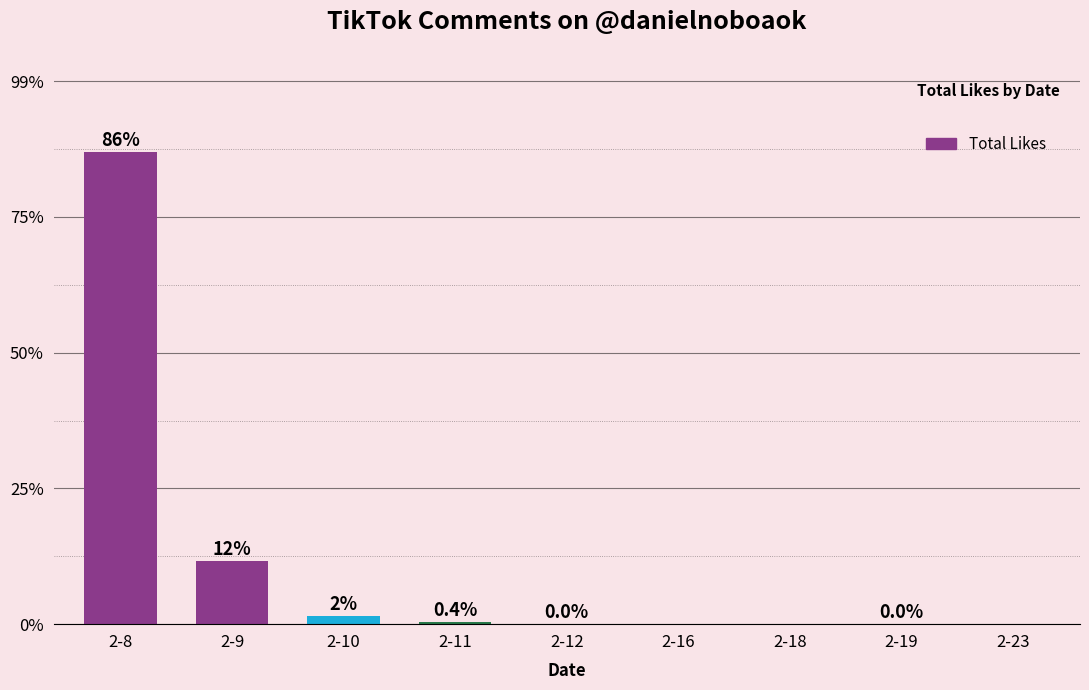

What is the value of the 2nd bar from the left?

467